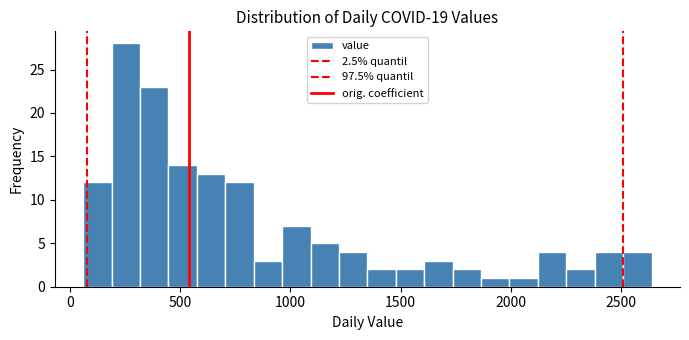

Around what value on the x-axis is the tallest bar? Give the approximate position of its centre, as read against the axis.

250